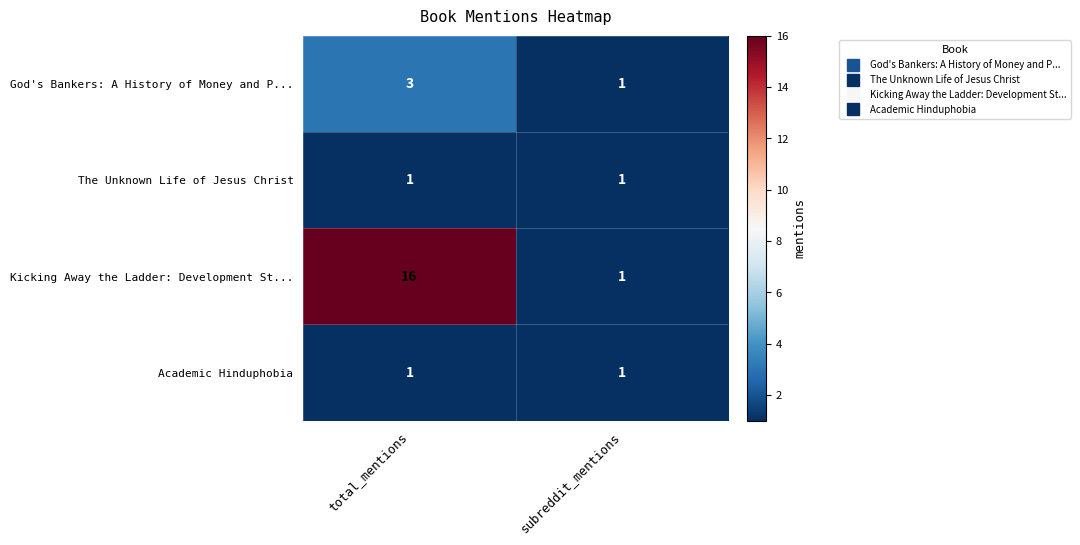

At which label does Kicking Away the Ladder: Development St... reach its minimum?

subreddit_mentions